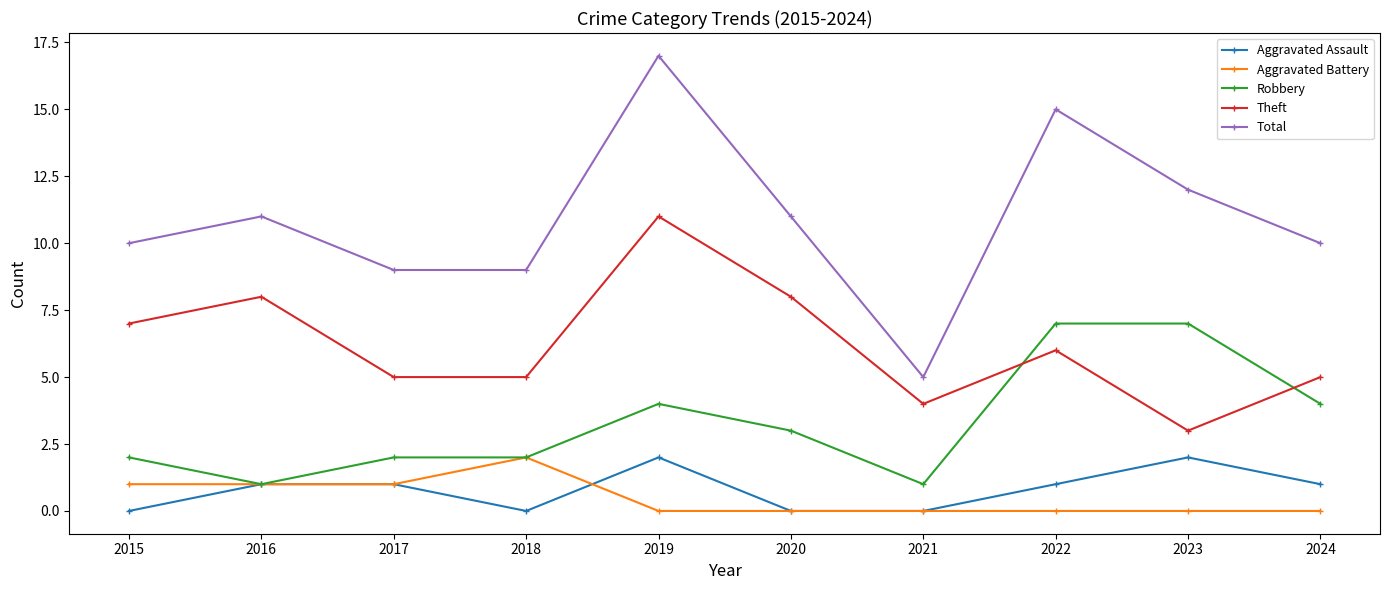

How many Theft values are between 5 and 8?

7